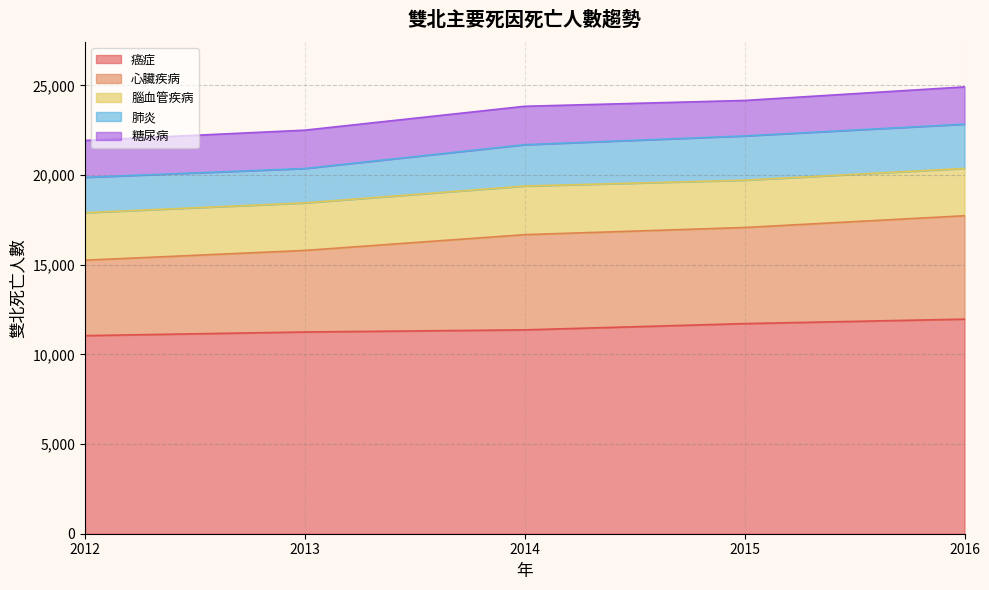

What is the smallest value displayed?

1919